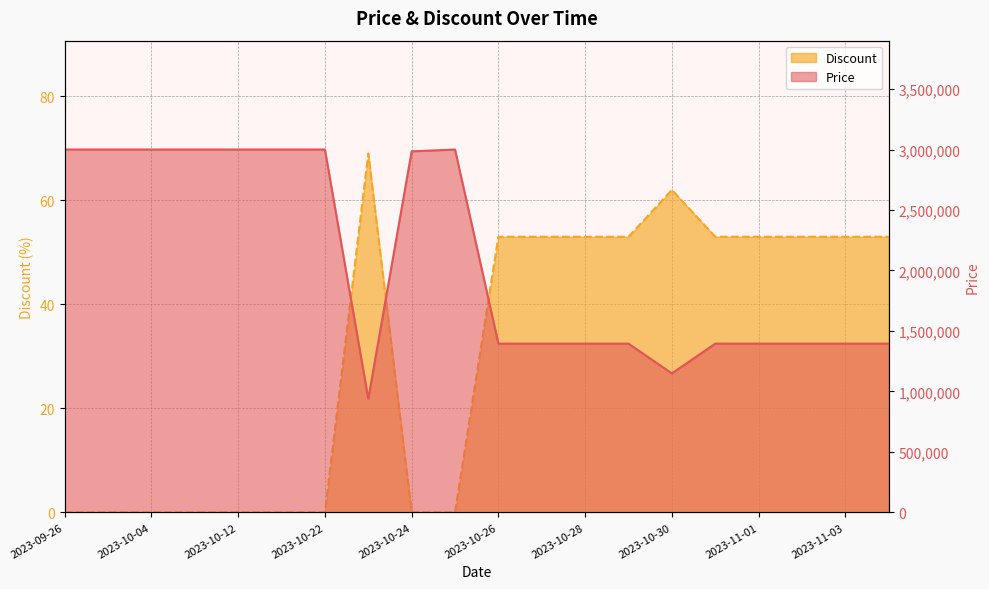

How many categories are shown in the chart?

20